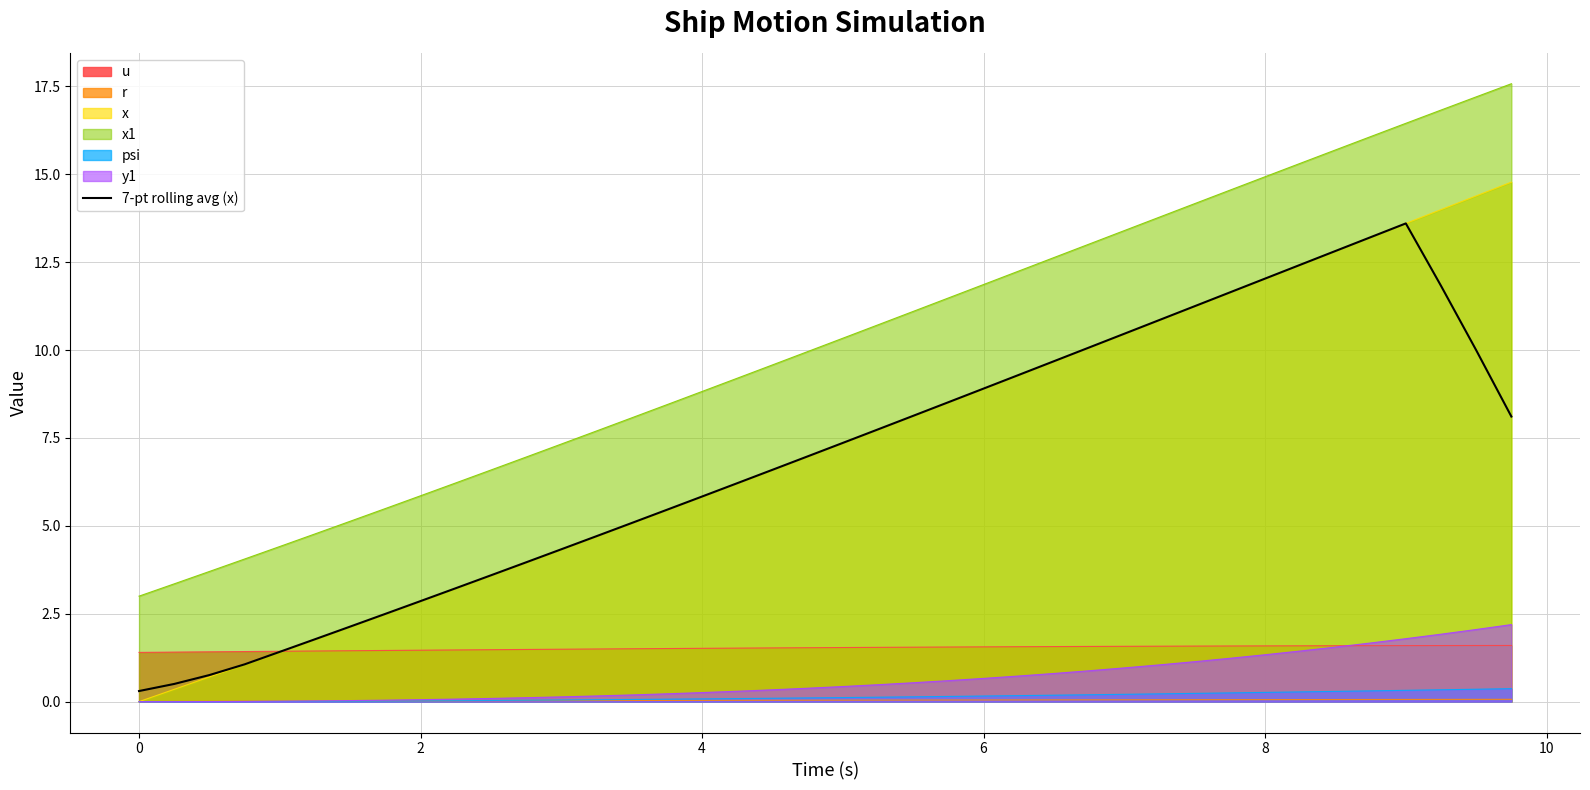

The value of u at 2 is 0.6. True or false?

False